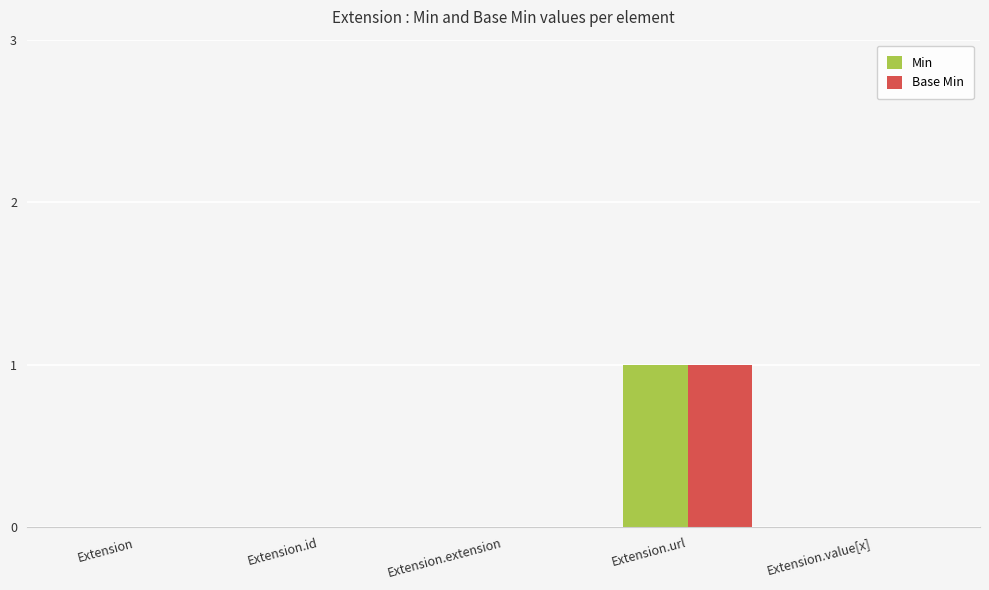

At which category is the sum across all series the highest?

Extension.url